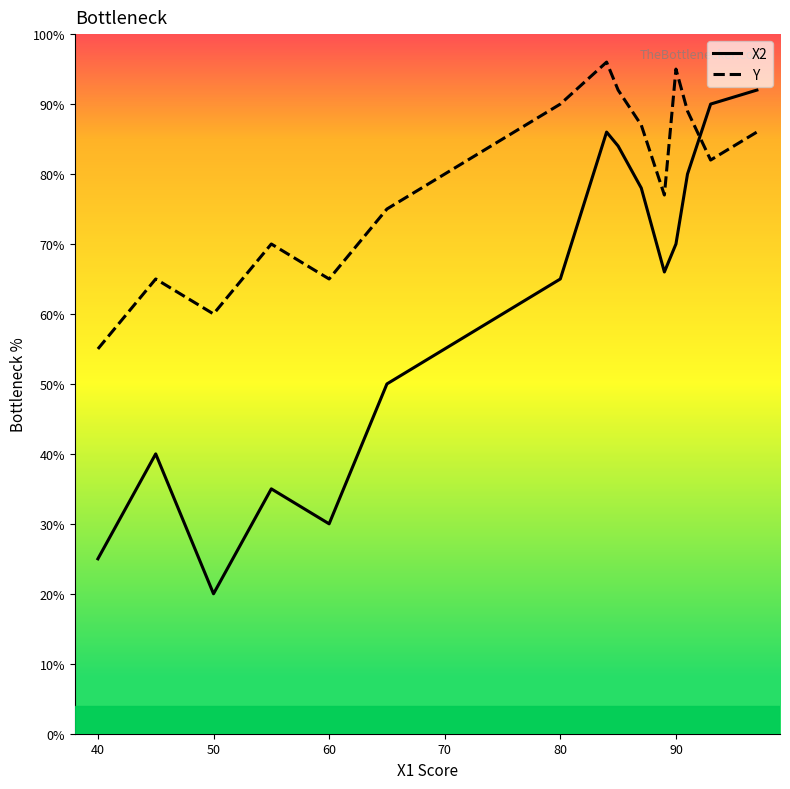

List the series in order of their peak value, highest first.

Y, X2